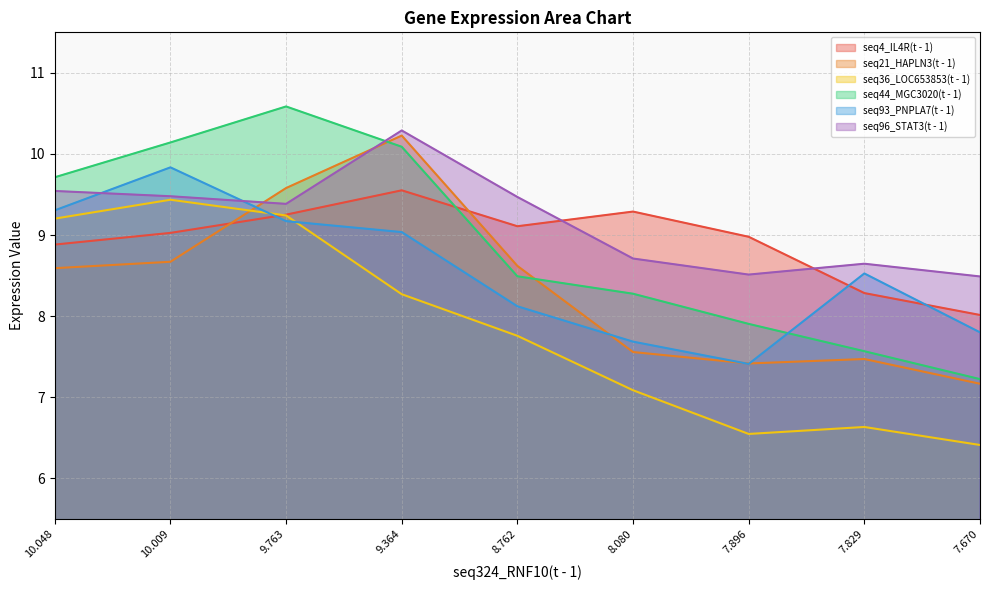

What is the minimum value shown in the chart?

6.4